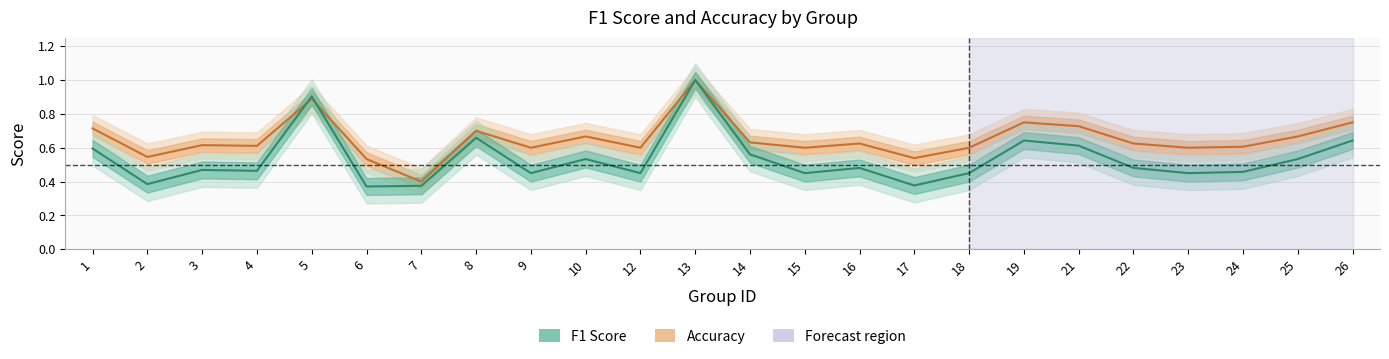

Reading left to right, extract all data points from this chart.

f1: 1=0.6	2=0.4	3=0.5	4=0.5	5=0.9	6=0.4	7=0.4	8=0.7	9=0.5	10=0.5	12=0.5	13=1.0	14=0.6	15=0.5	16=0.5	17=0.4	18=0.5	19=0.6	21=0.6	22=0.5	23=0.5	24=0.5	25=0.5	26=0.6
accuracy: 1=0.7	2=0.5	3=0.6	4=0.6	5=0.9	6=0.5	7=0.4	8=0.7	9=0.6	10=0.7	12=0.6	13=1.0	14=0.6	15=0.6	16=0.6	17=0.5	18=0.6	19=0.8	21=0.7	22=0.6	23=0.6	24=0.6	25=0.7	26=0.8